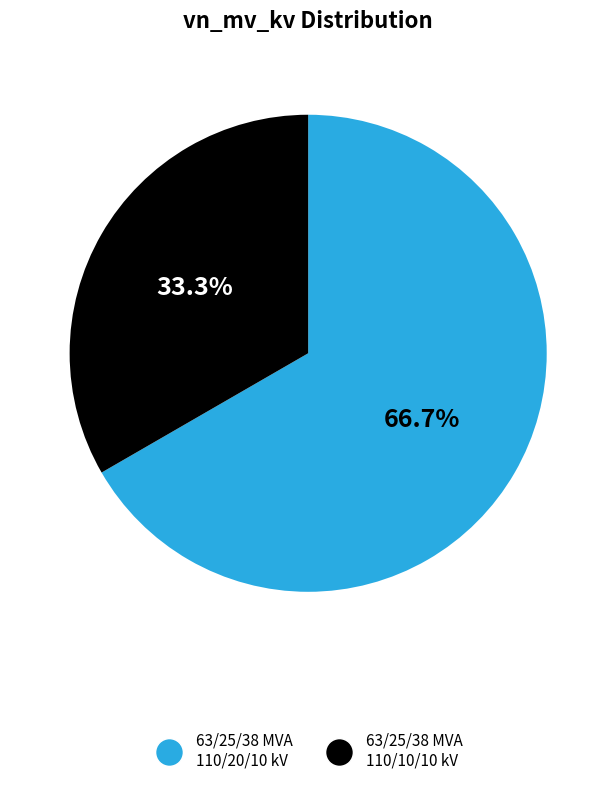

Count the number of slices in the pie.

2